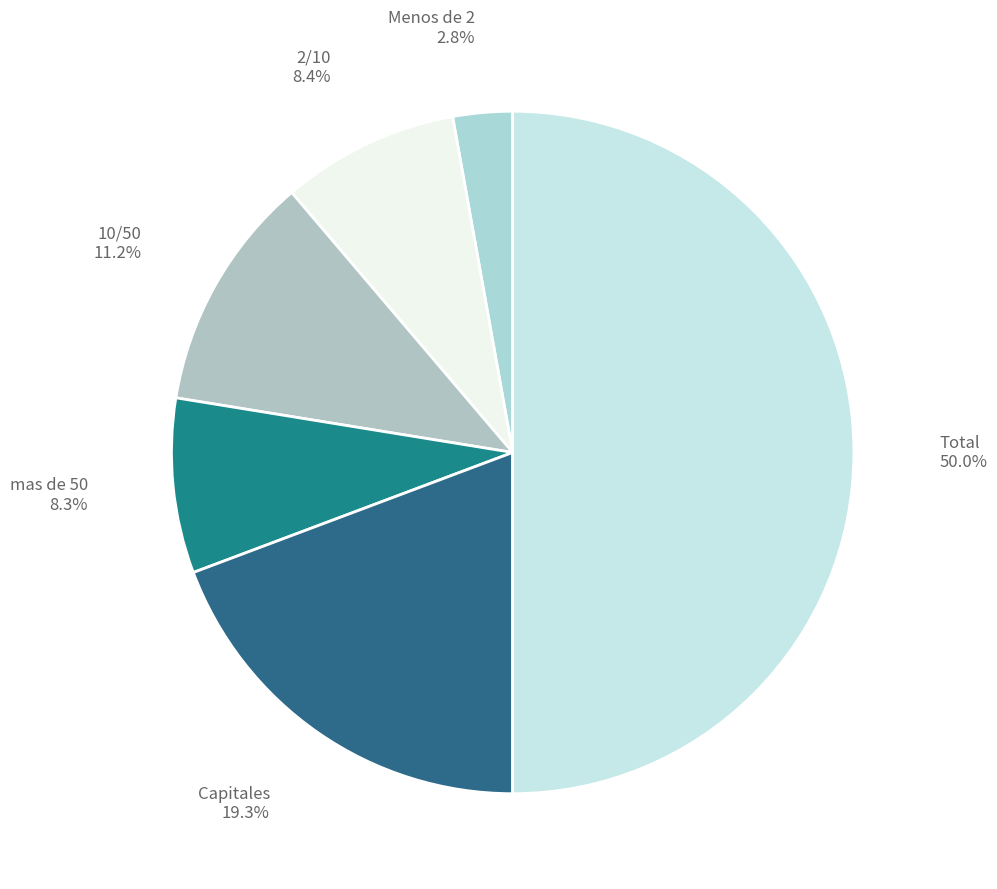

To the nearest percent, what percentage of the pie is 2/10?

8%